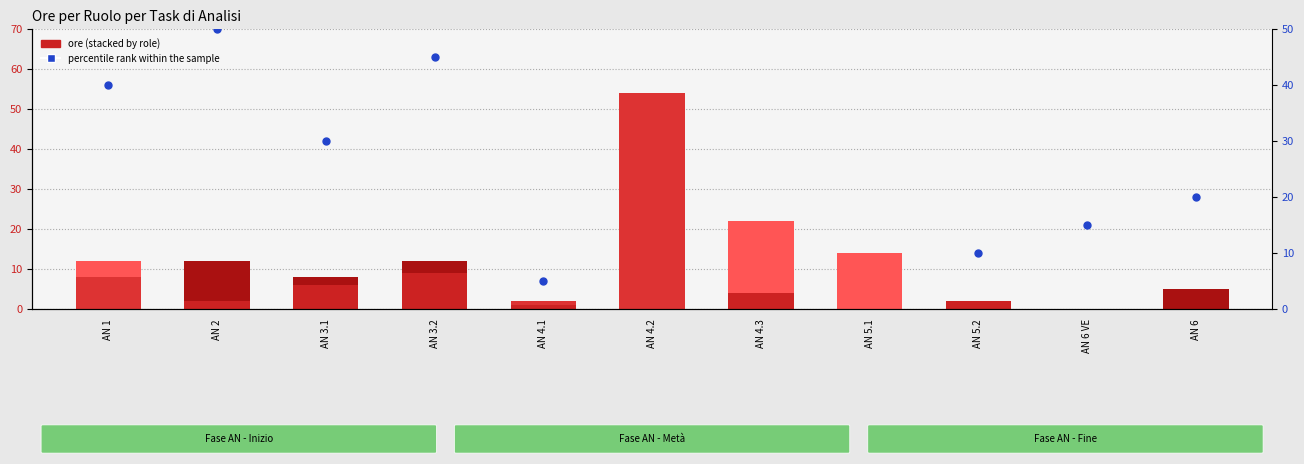

Which series has the largest total across all categories?

percentile rank within the sample